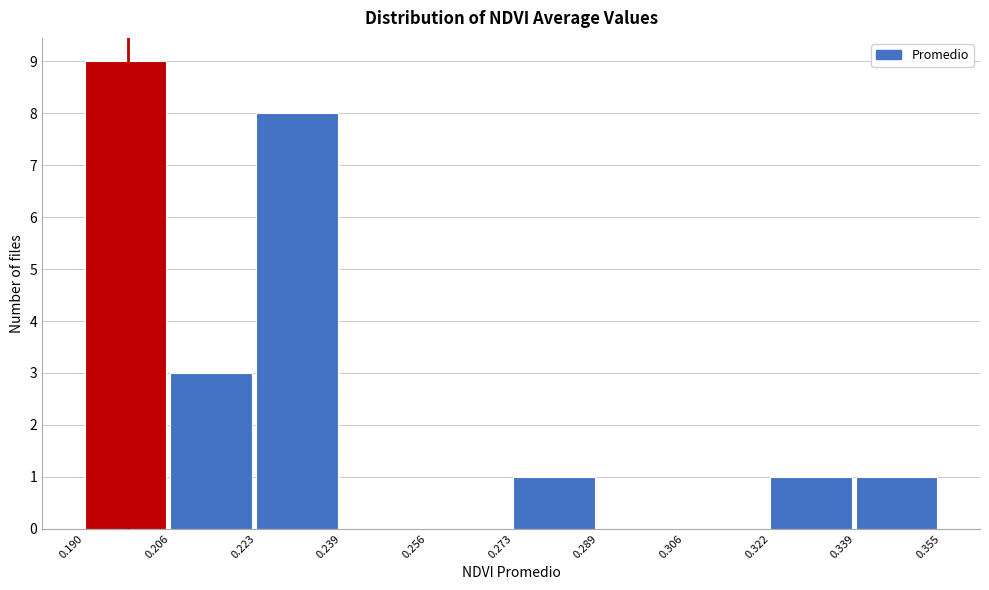

Reading left to right, list every bar in this chart as the range it spans on the x-axis followed by its height. The values are not printed on the chart, so give them approximately, as read against the axis.

0.190 to 0.206: 9
0.206 to 0.223: 3
0.223 to 0.239: 8
0.239 to 0.256: 0
0.256 to 0.273: 0
0.273 to 0.289: 1
0.289 to 0.306: 0
0.306 to 0.322: 0
0.322 to 0.339: 1
0.339 to 0.355: 1